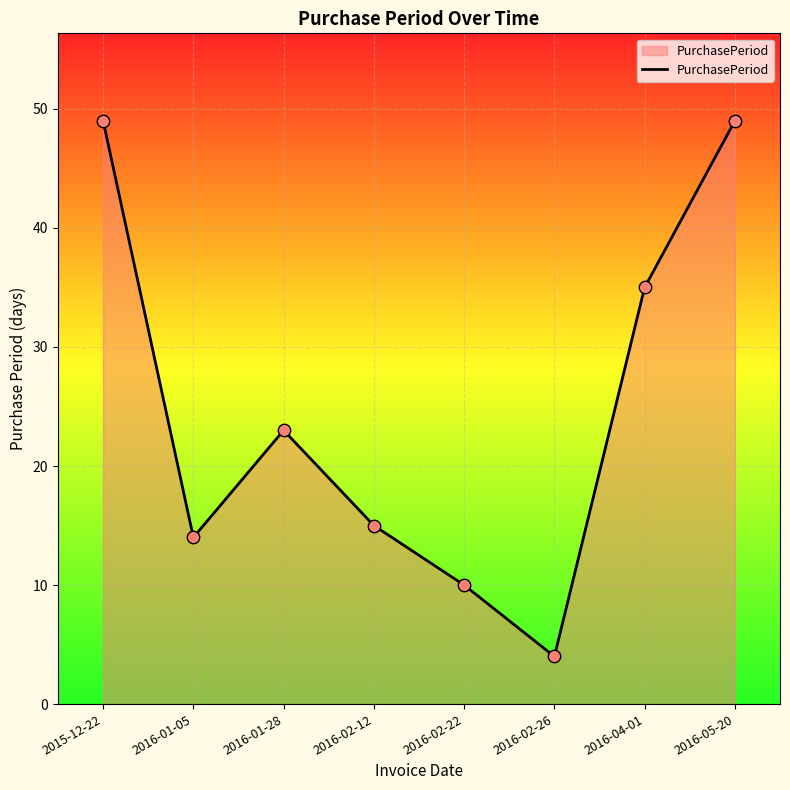

Approximately how many times larger is the value at 2016-02-26 compared to 2016-02-22?

0.4